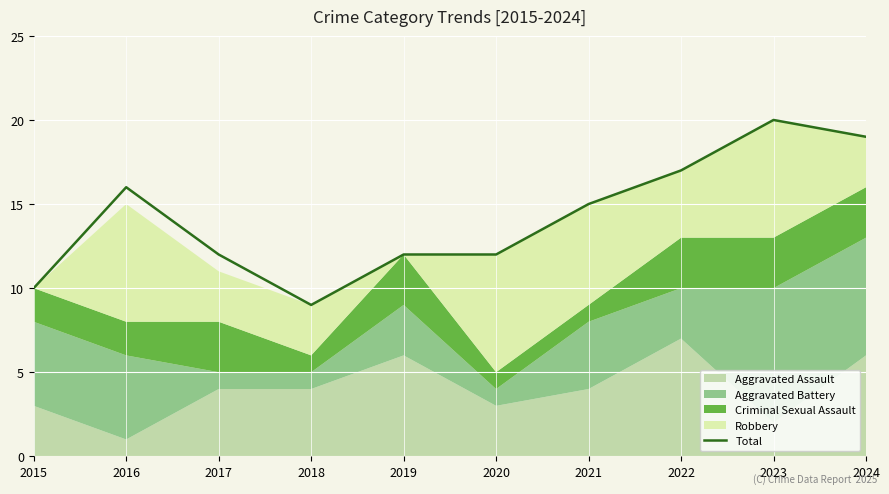

The chart shows a value of 15 at 2021. True or false?

True